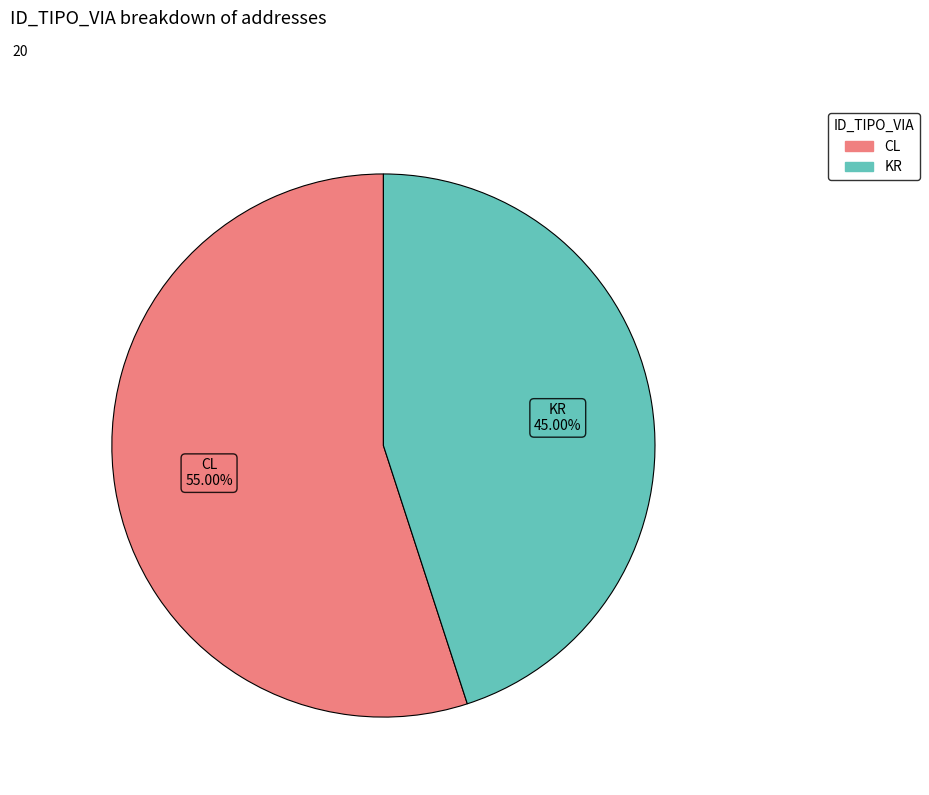

What percentage do KR and CL together represent?

100.0%